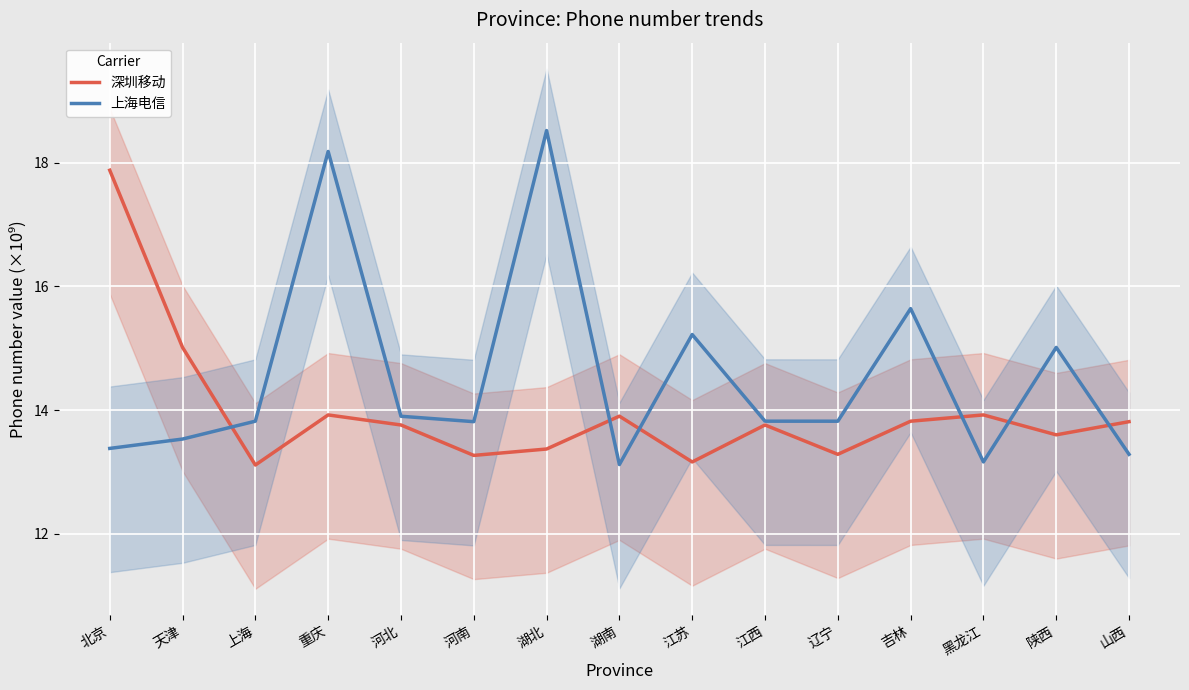

What is the difference between the maximum and minimum values in the 深圳移动 series?

4.8